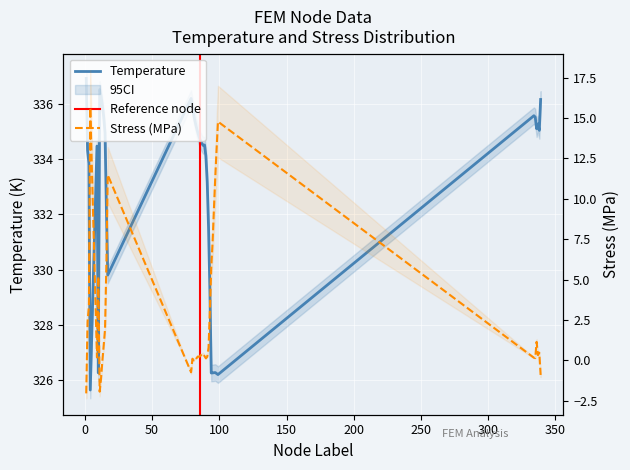

The value of Stress_MPa at 1 is -0.5. True or false?

False